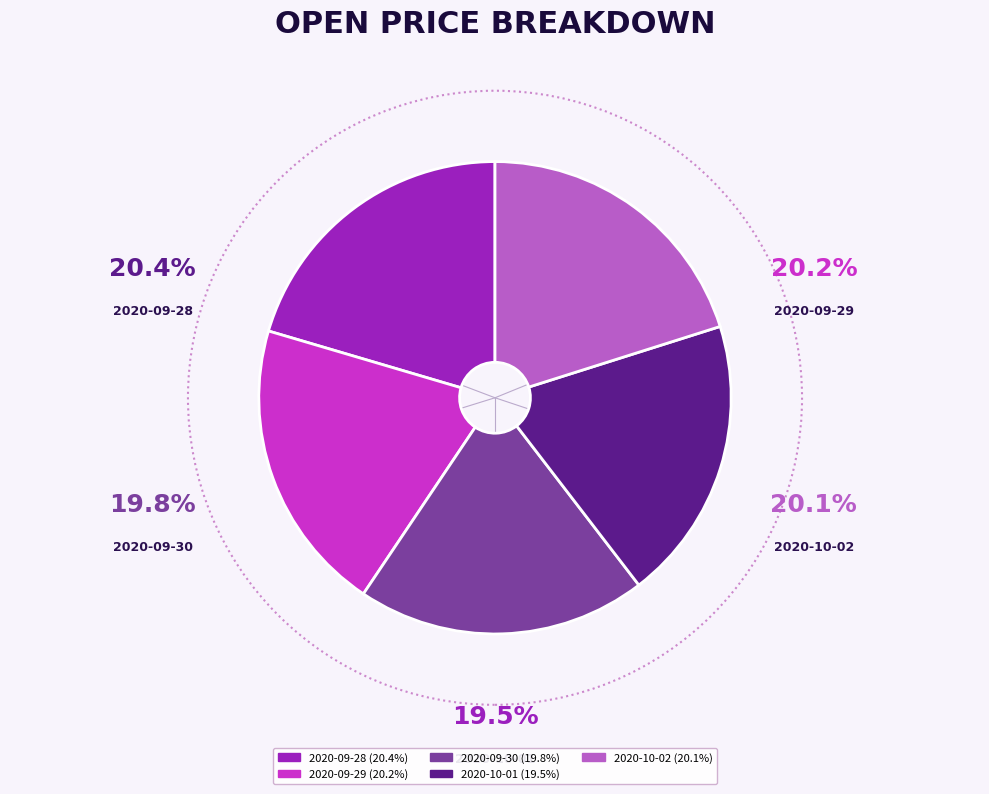

What percentage is the 2020-10-01 slice, to the nearest percent?

19%